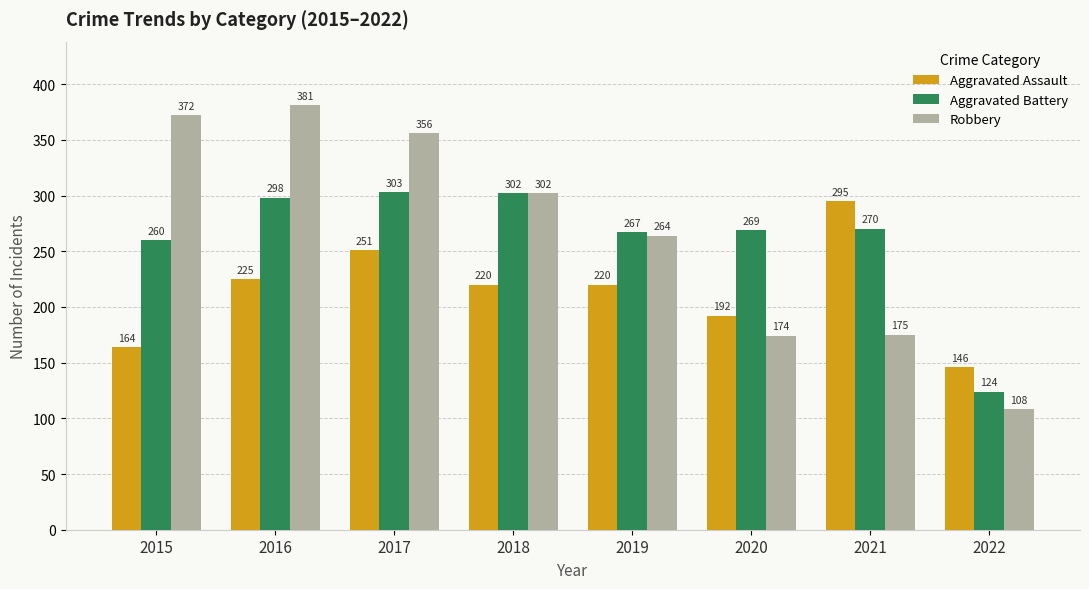

What is the value of the Aggravated Assault bar at the 2nd from the left?

225